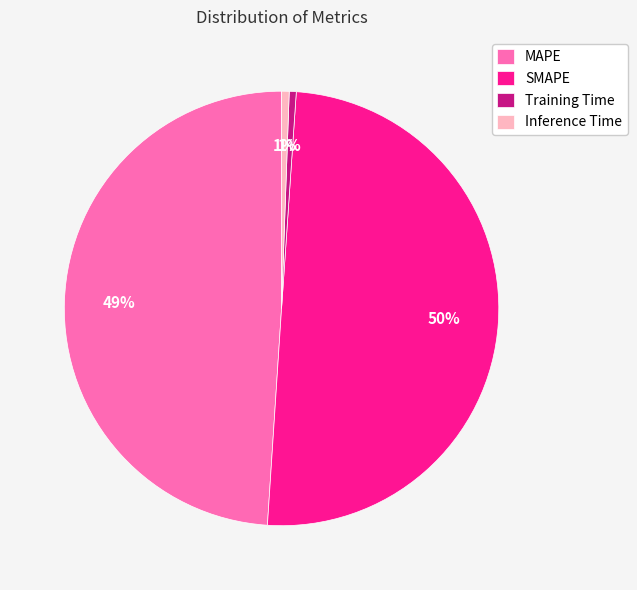

Do Training Time and SMAPE together represent more than half of the pie?

Yes